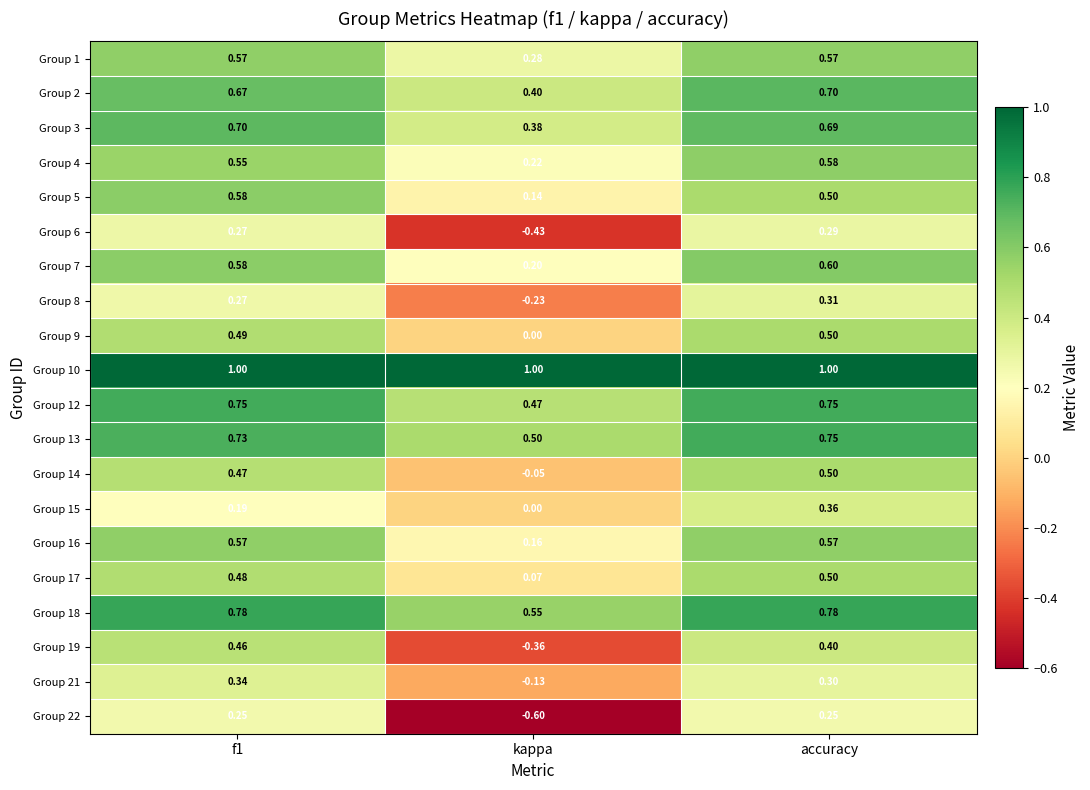

What is the maximum value shown in the chart?

1.0